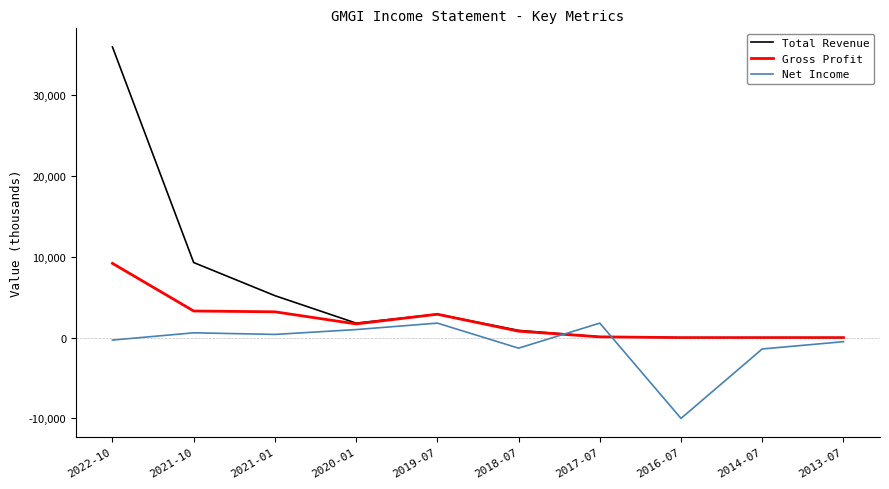

Which series has the largest range (max minus min)?

Total Revenue